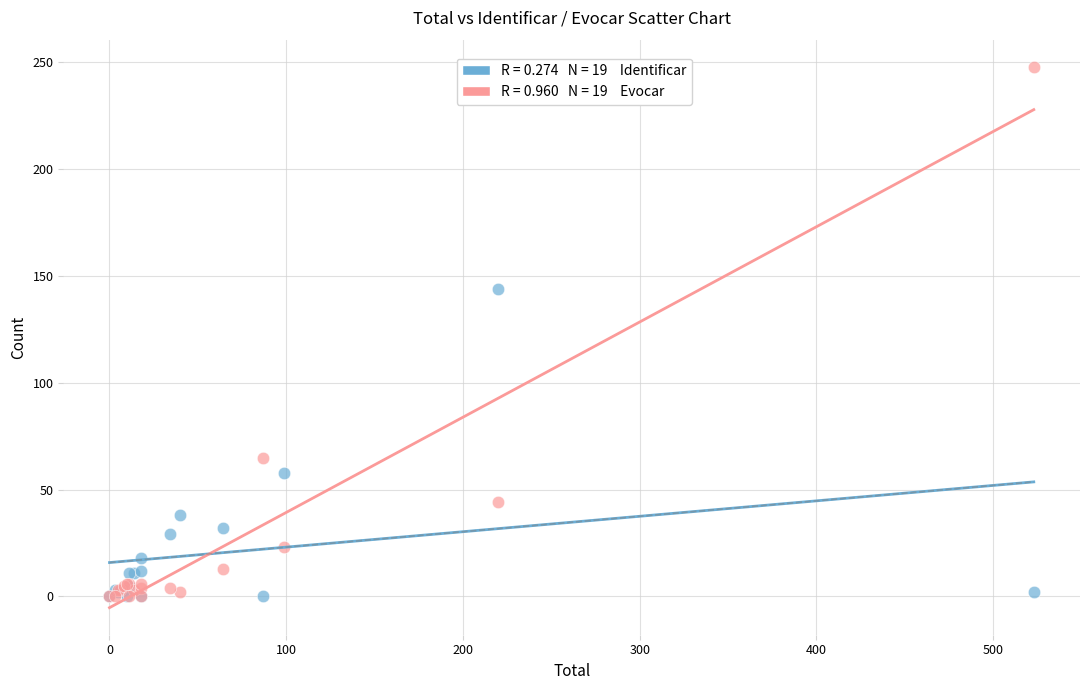

Across all series, what Y value is closest to 124?

144